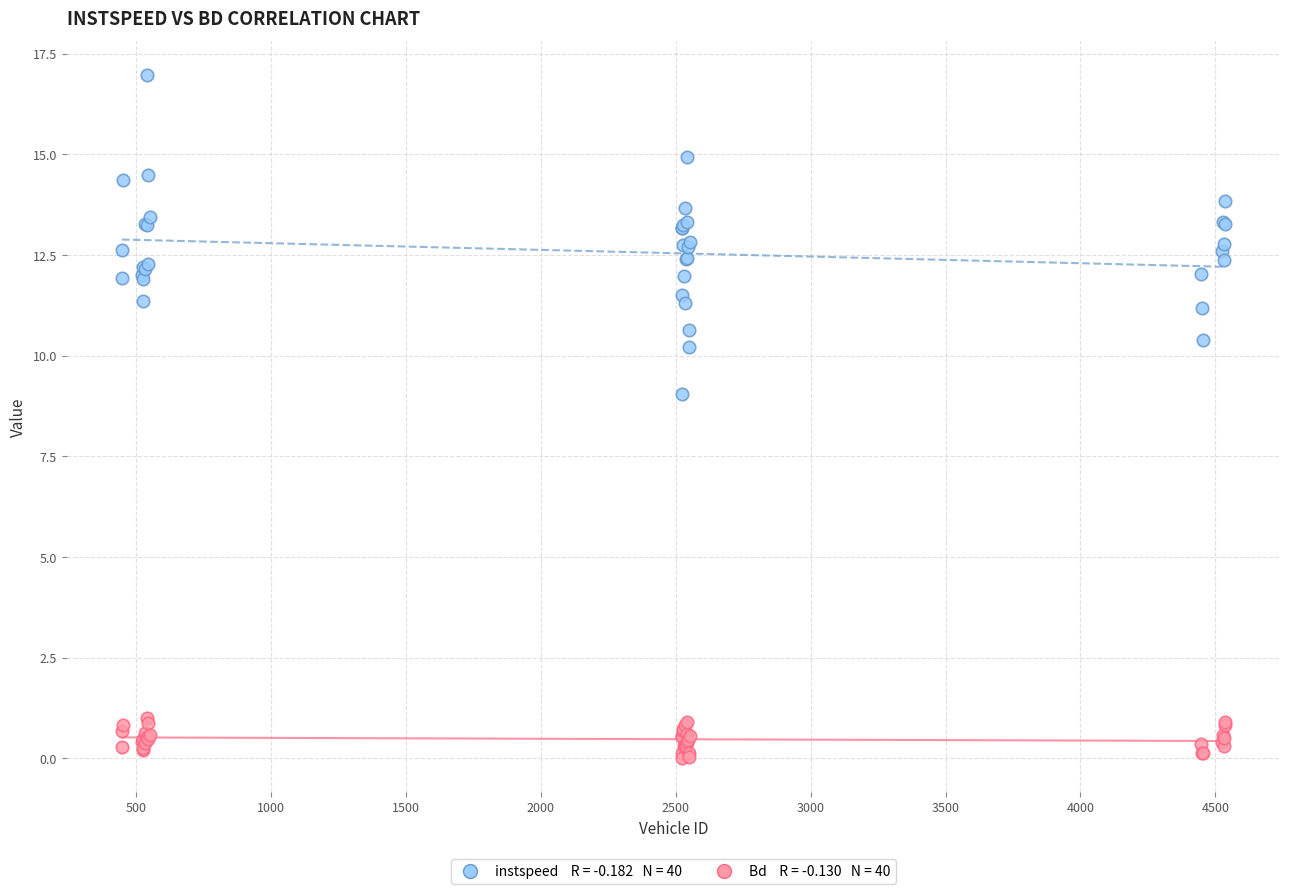

Across all series, what Y value is closest to 8?

9.1